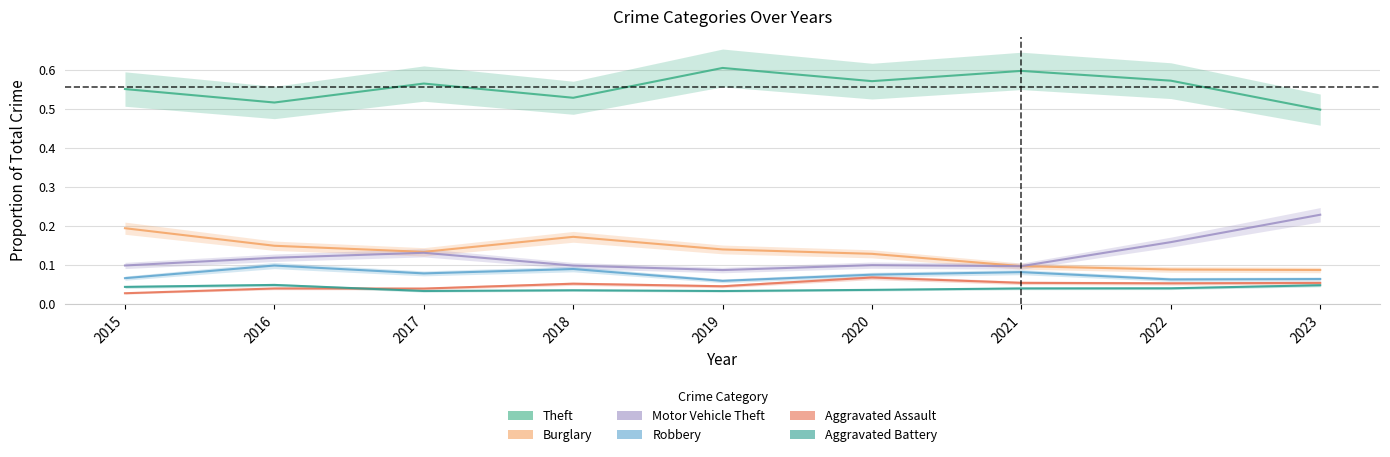

What are all the series names shown in the legend?

Theft, Burglary, Motor Vehicle Theft, Robbery, Aggravated Assault, Aggravated Battery